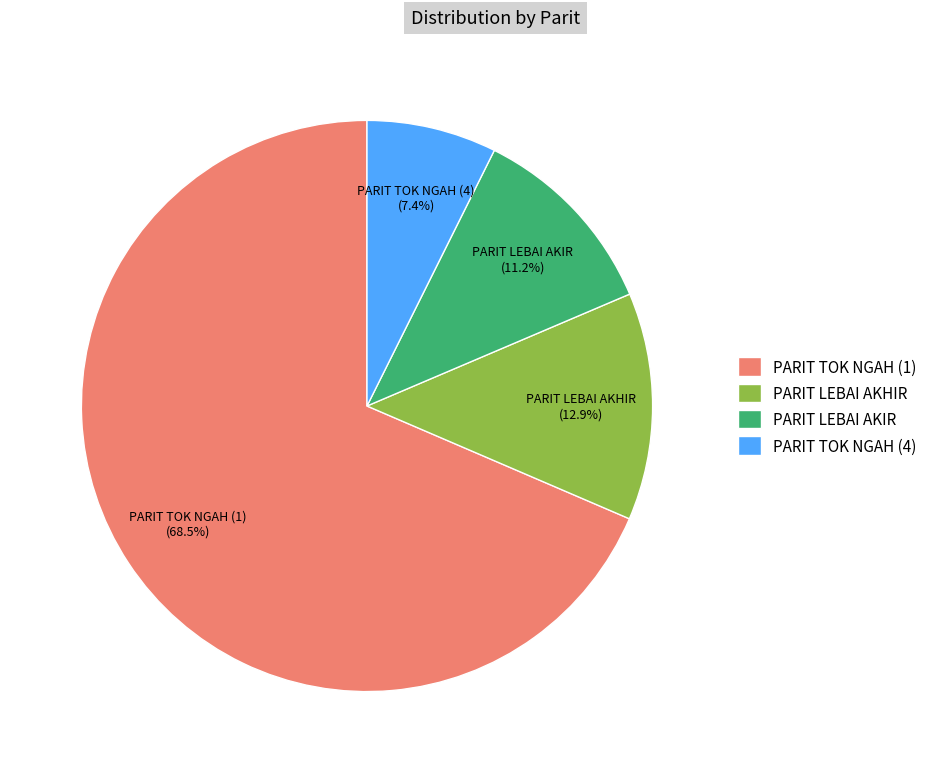

What portion of the pie excludes PARIT TOK NGAH (4)?

92.6%